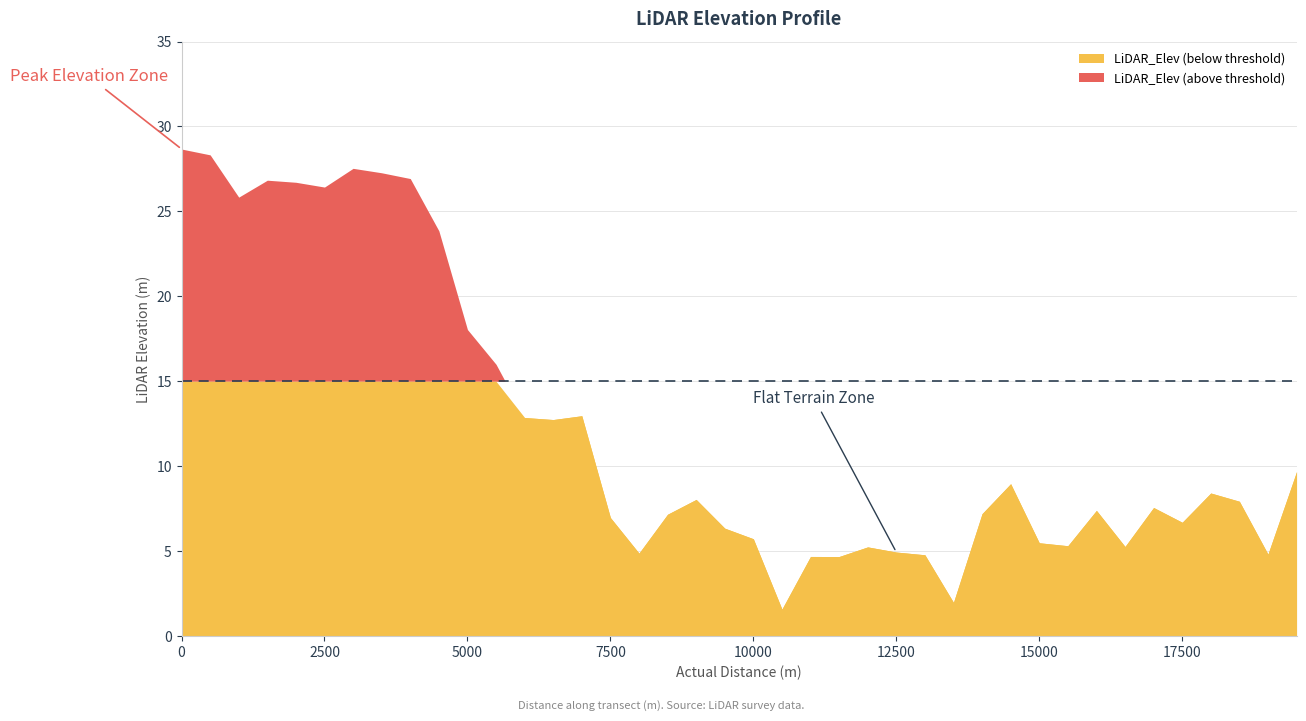

What is the change in value from 7000 to 18500?

-5.0